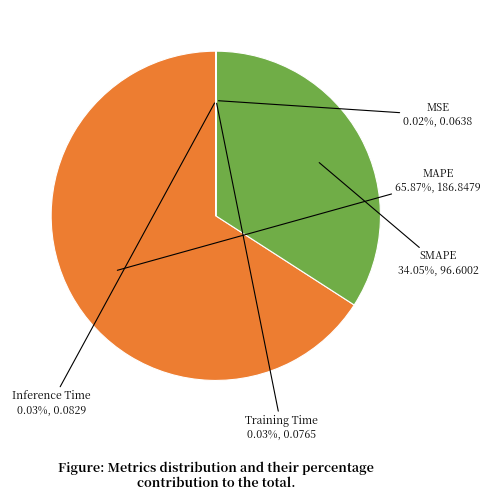

Which slice is the largest?

MAPE